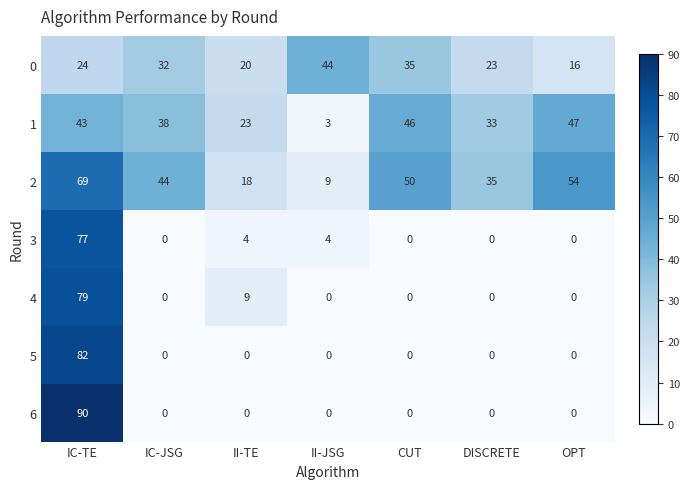

Is it true that 1 equals 23 at II-TE?

True